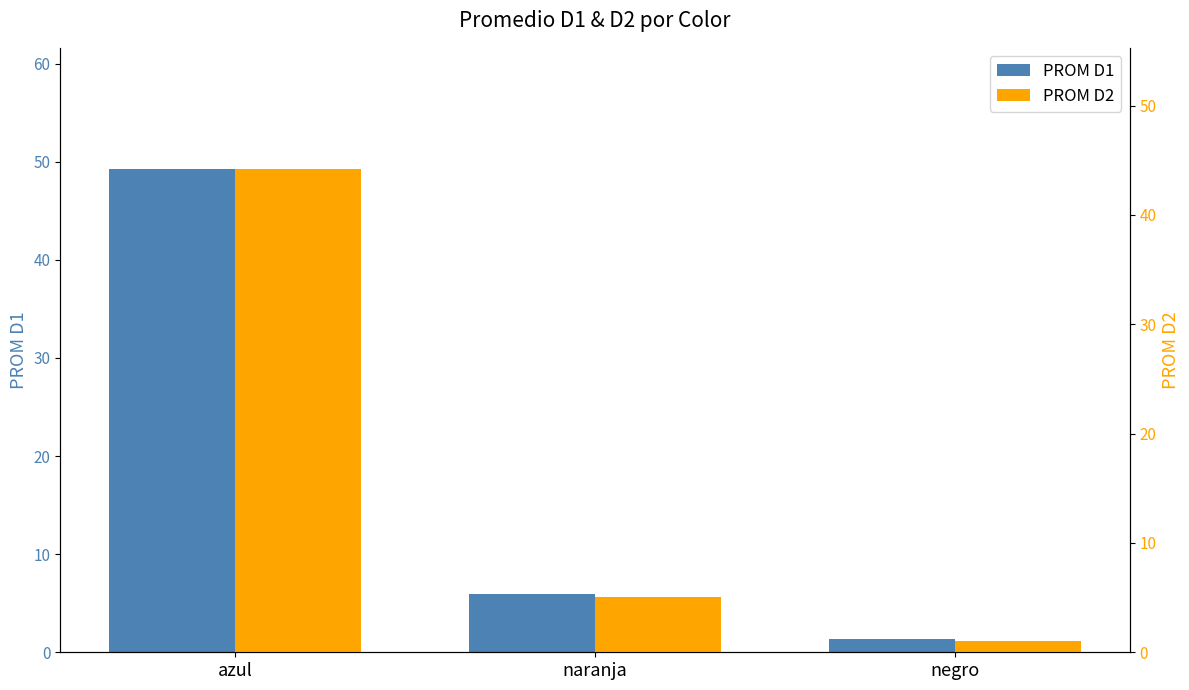

How many data points in PROM D1 are less than 5?

1